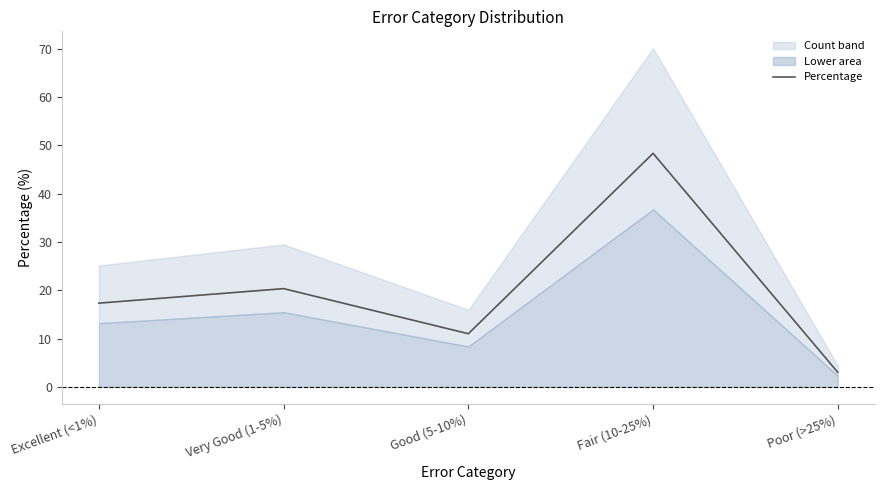

How many data points are above 17?

3